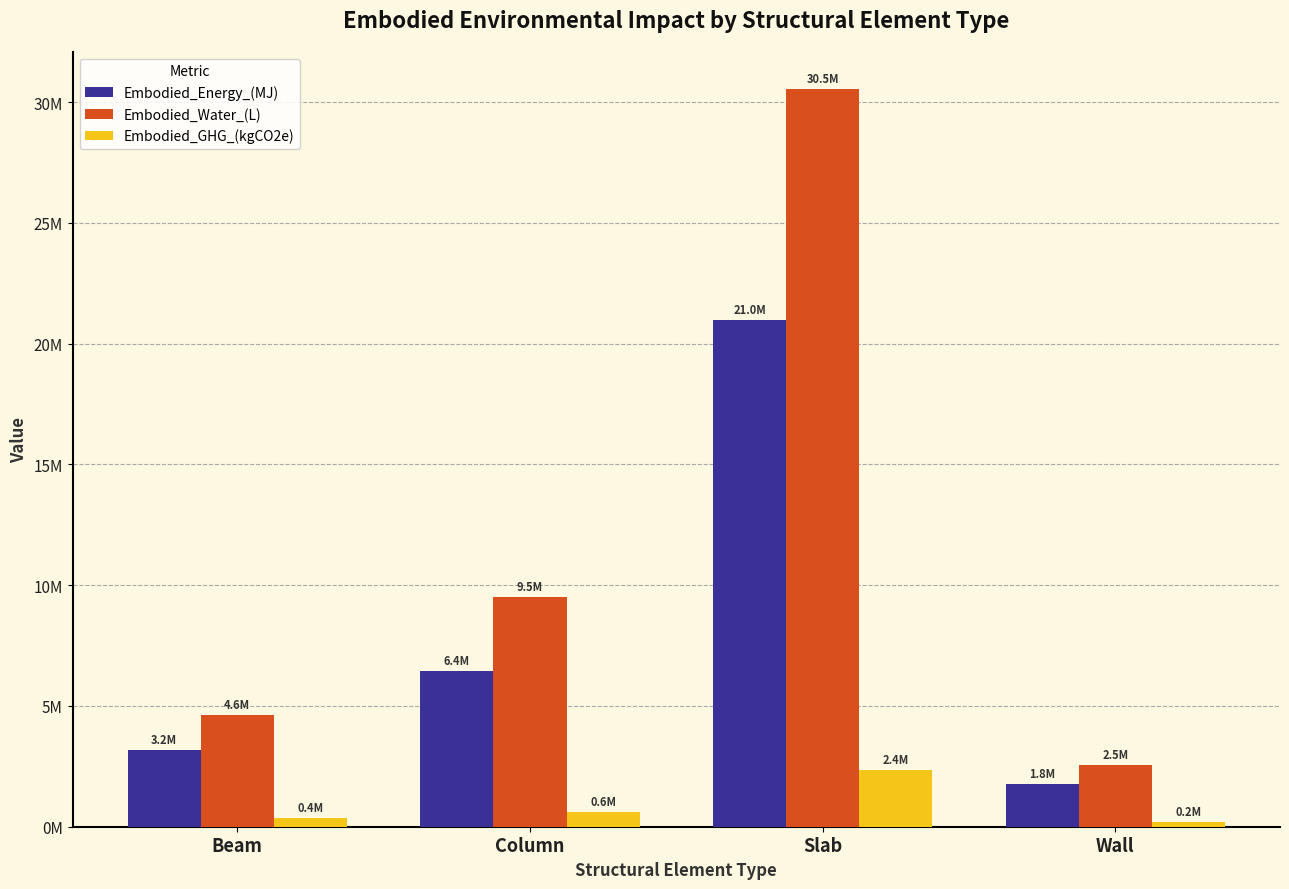

Which category has the highest value in the Embodied_Energy_(MJ) series?

Slab